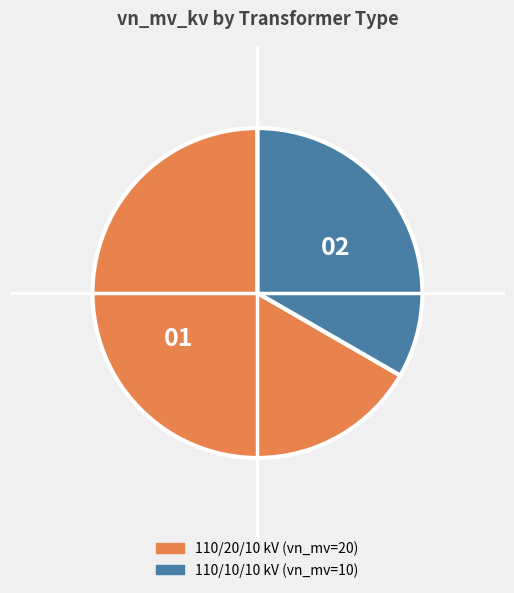

Does any single category account for the majority?

Yes